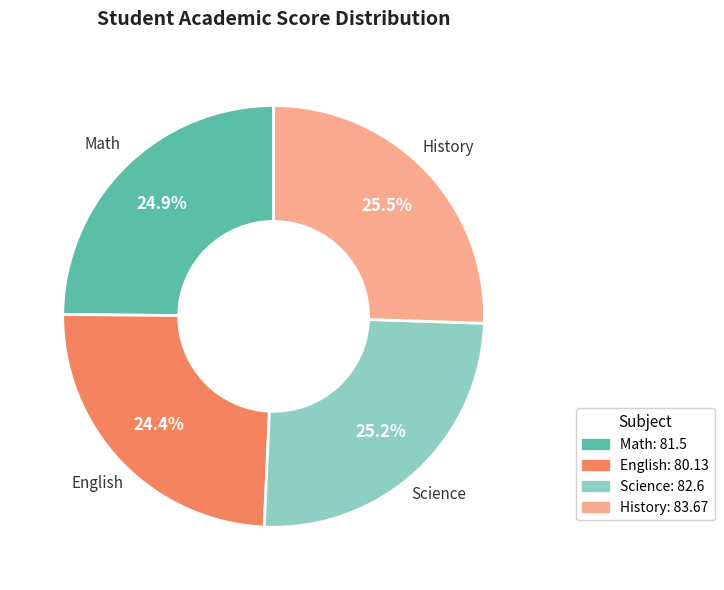

Approximately how many times larger is the value at English: 80.13 compared to History: 83.67?

1.0